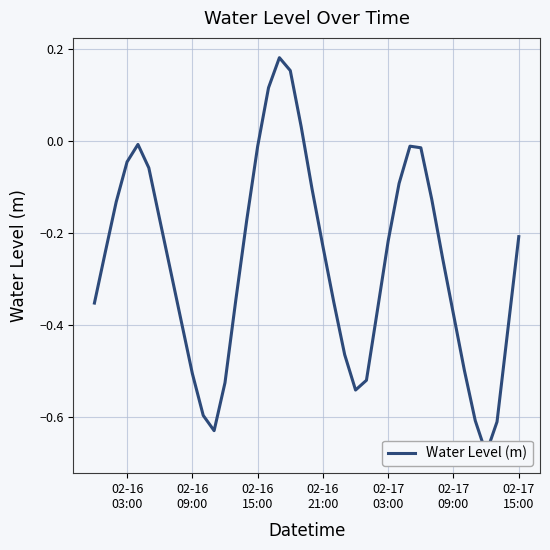

How many lines are shown in the chart?

1